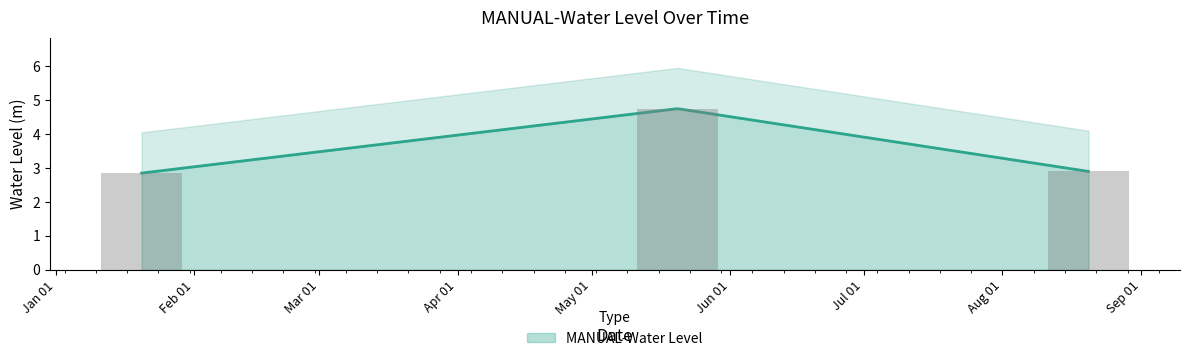

True or false: the data shows 2.9 at 2023-08-20 06:00:00.

True